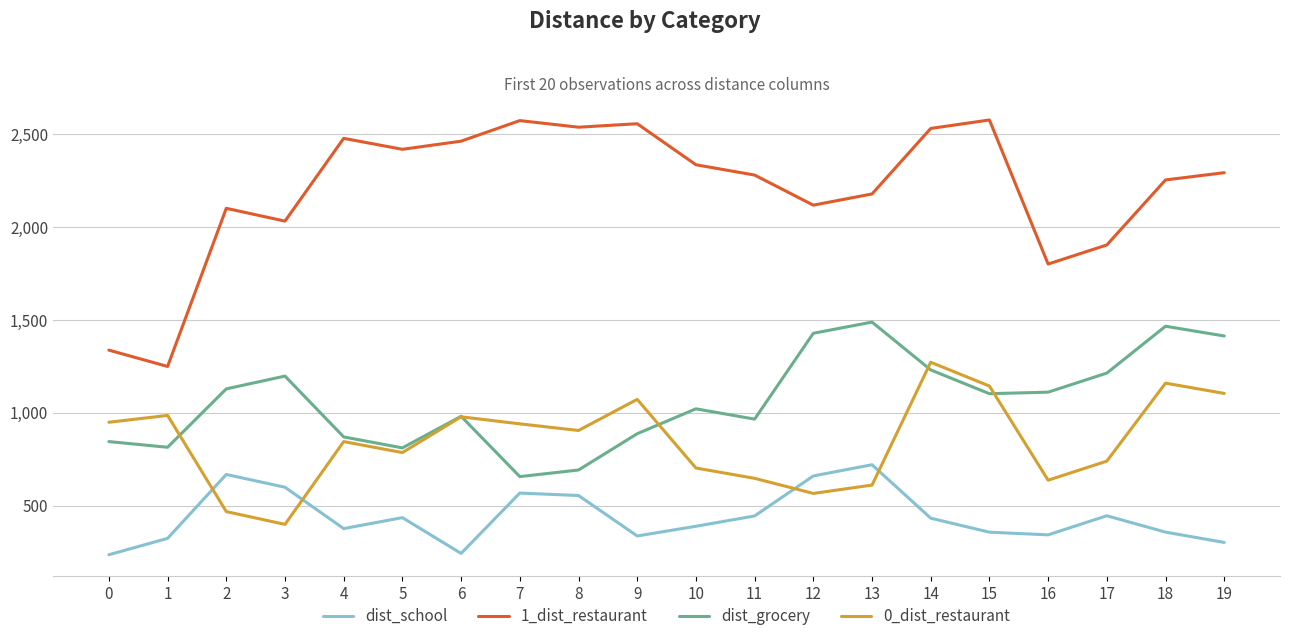

What is the smallest value displayed?

235.3